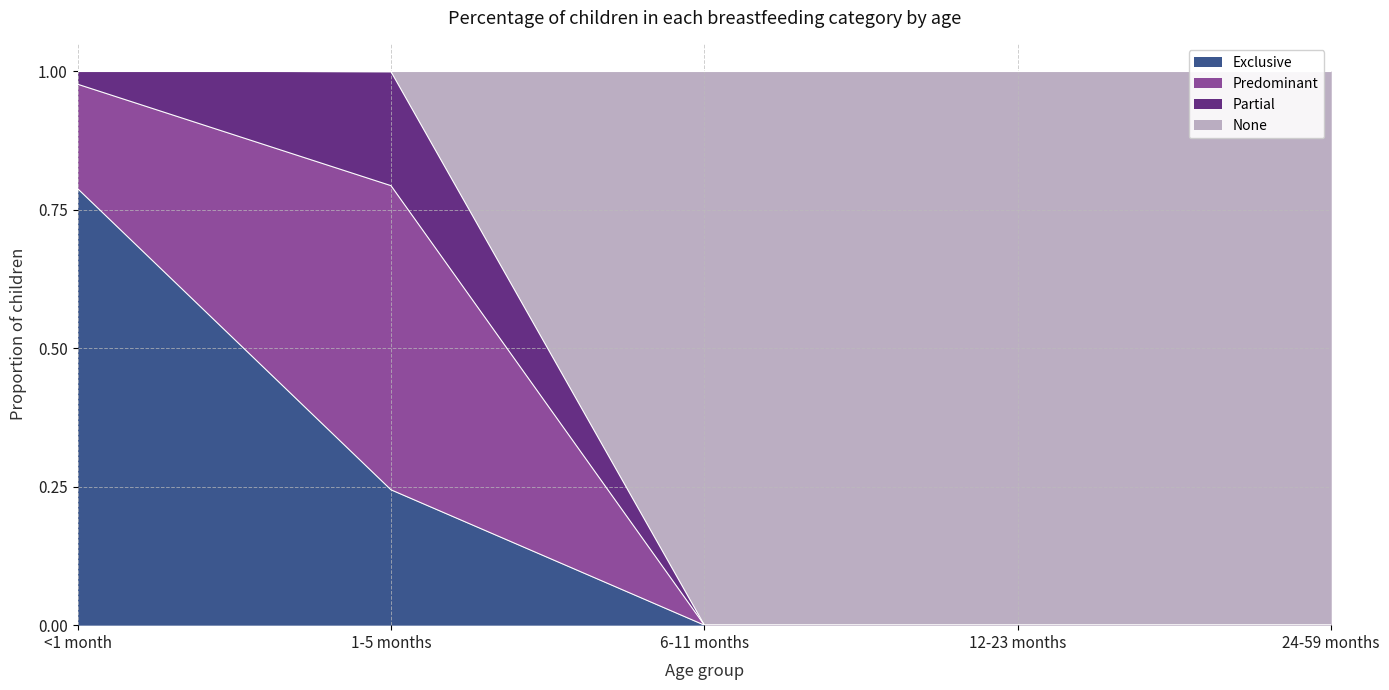

True or false: None has more than 1 points higher than both neighbors.

False